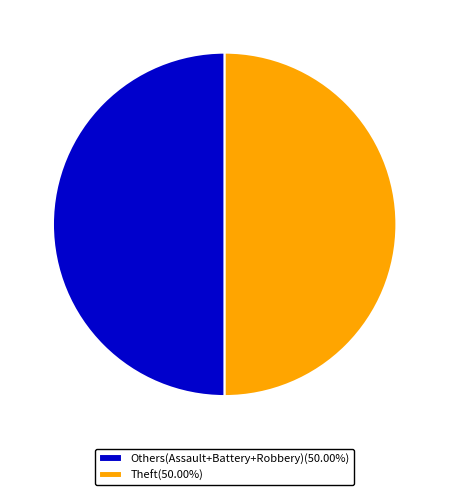

Approximately how many times larger is the value at Others(Assault+Battery+Robbery)(50.00%) compared to Theft(50.00%)?

1.0